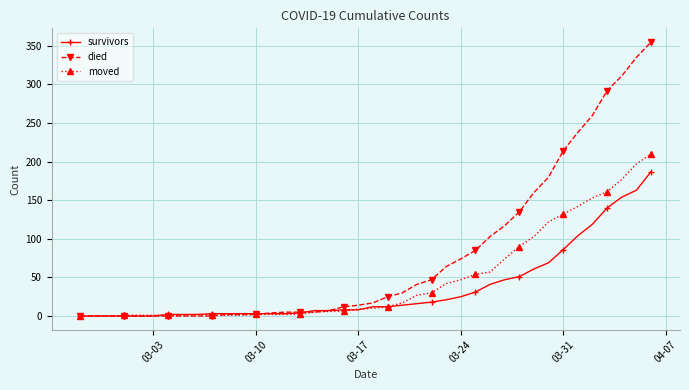

Rank the series by their maximum value, from highest to lowest.

died, moved, survivors